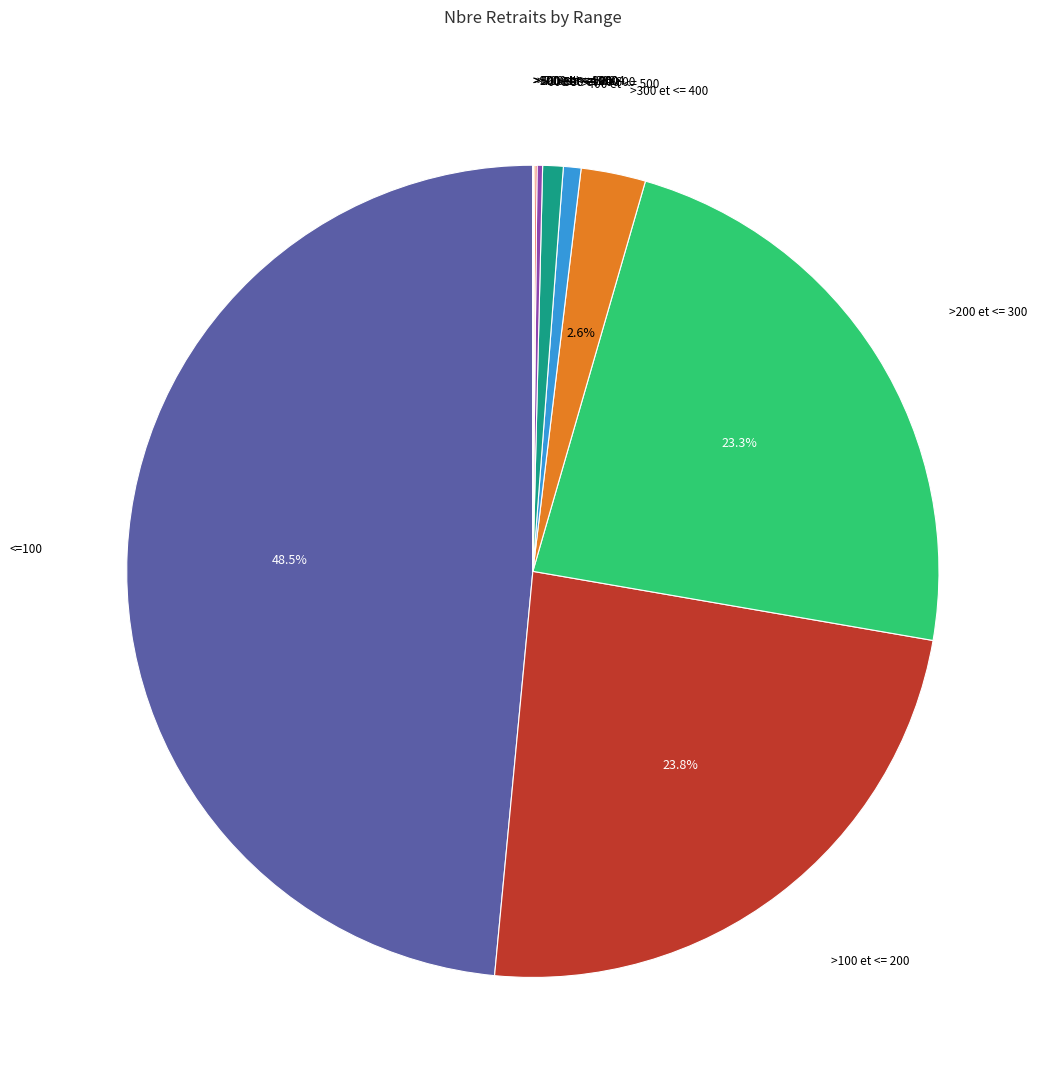

Combined, do >400 et <= 500 and >300 et <= 400 account for over 50%?

No